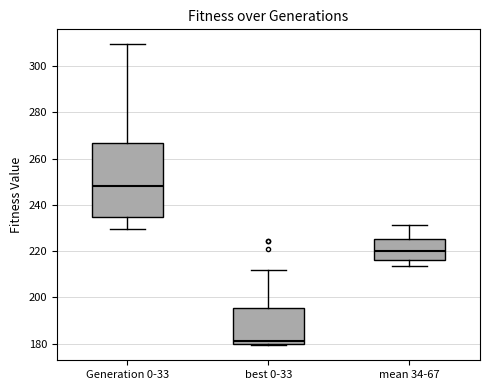

Which box has the lowest median line?

best 0-33